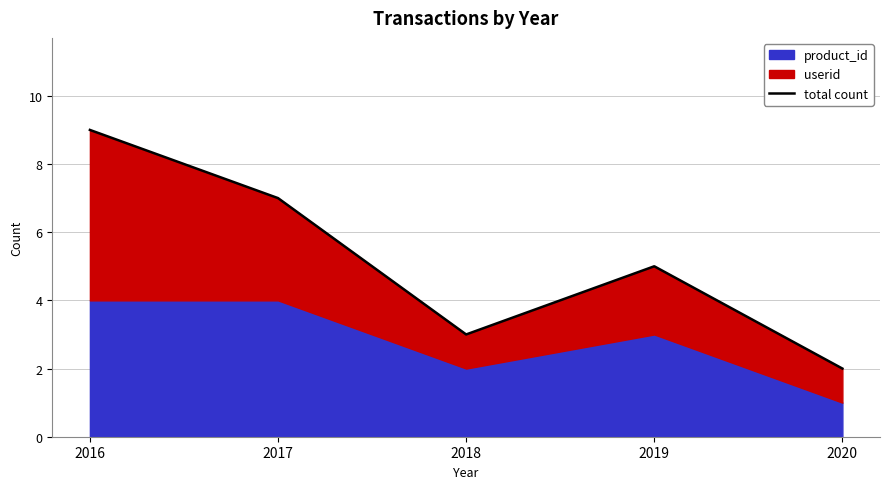

How many lines are shown in the chart?

1